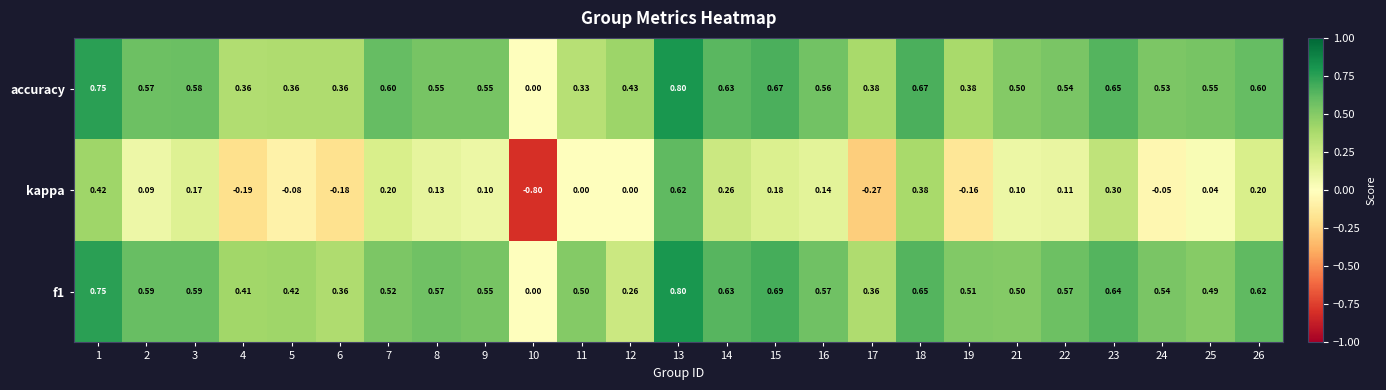

How many positive values does the accuracy series have?

24